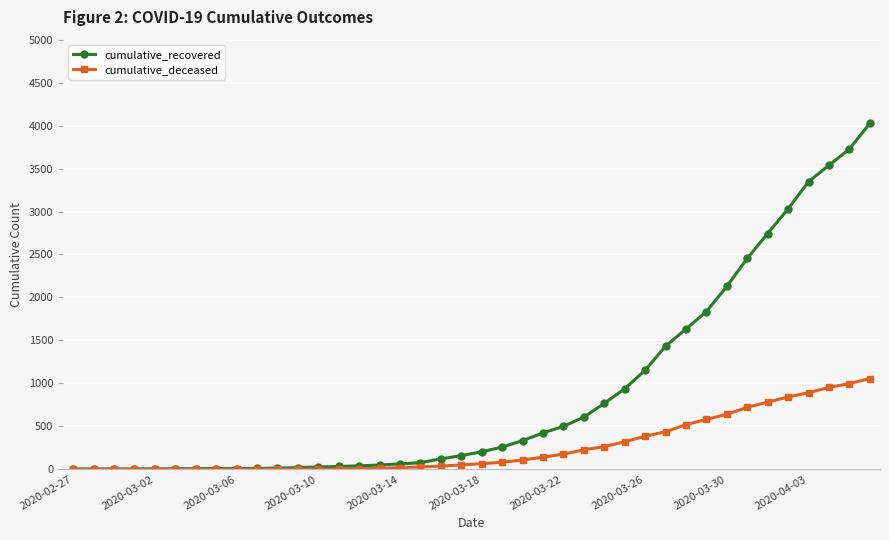

How many categories are shown in the chart?

40